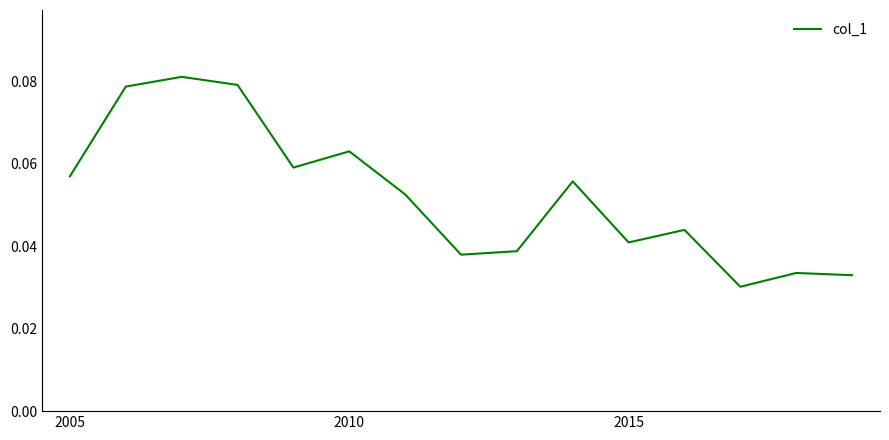

How many lines are shown in the chart?

1